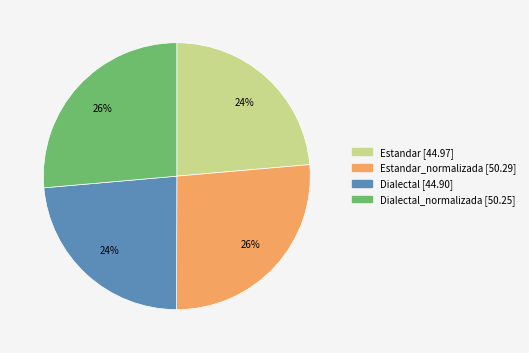

How many slices are in this pie chart?

4